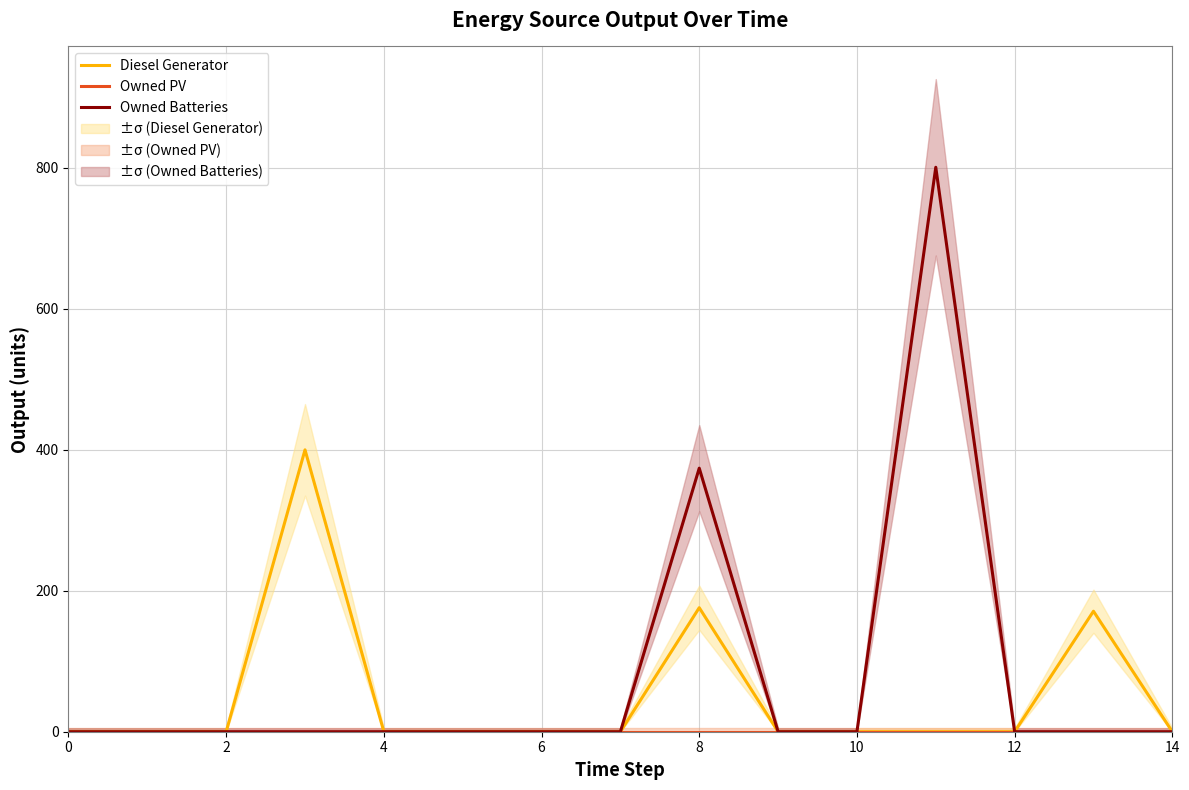

What is the label of the 9th point from the left?

8